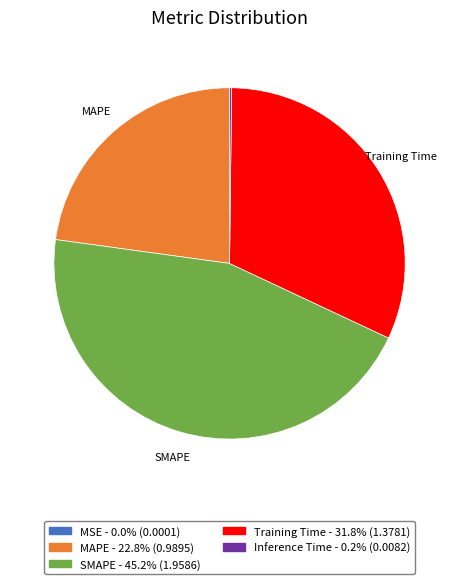

Is there a majority slice in this chart?

No